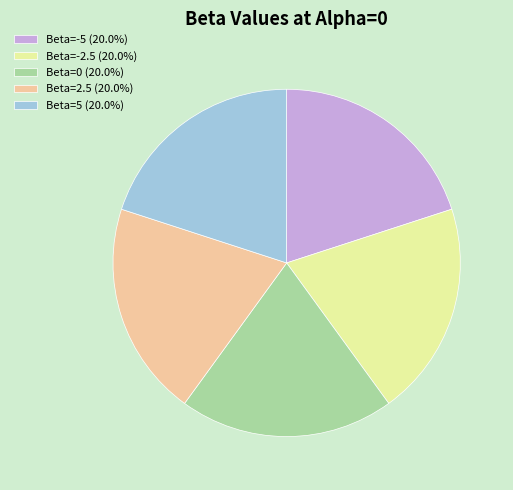

The Beta=0 slice represents 20% of the pie. True or false?

True